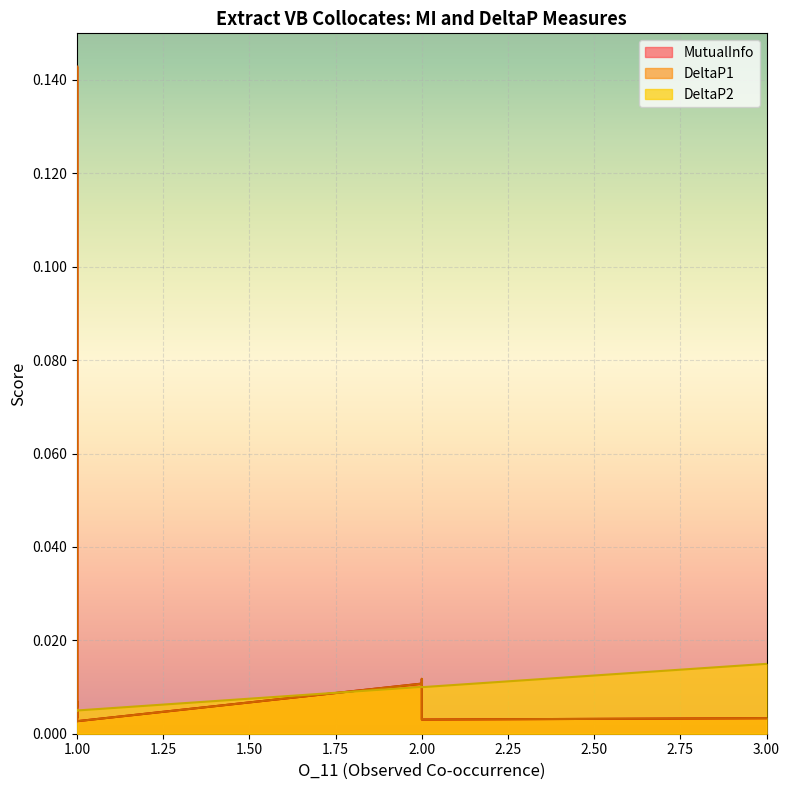

What is the difference between the maximum and minimum values in the DeltaP1 series?

0.1